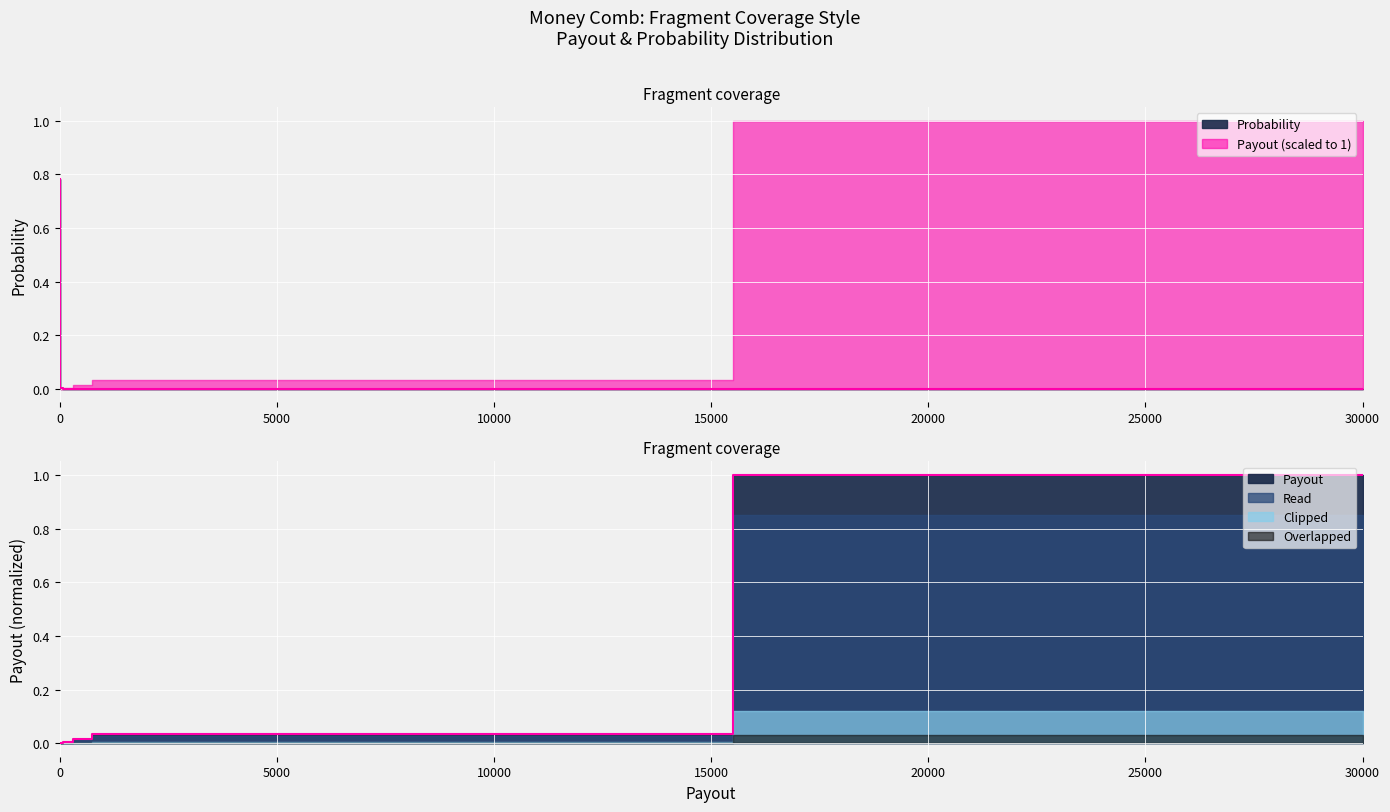

Which series has the largest total across all categories?

Payout_norm